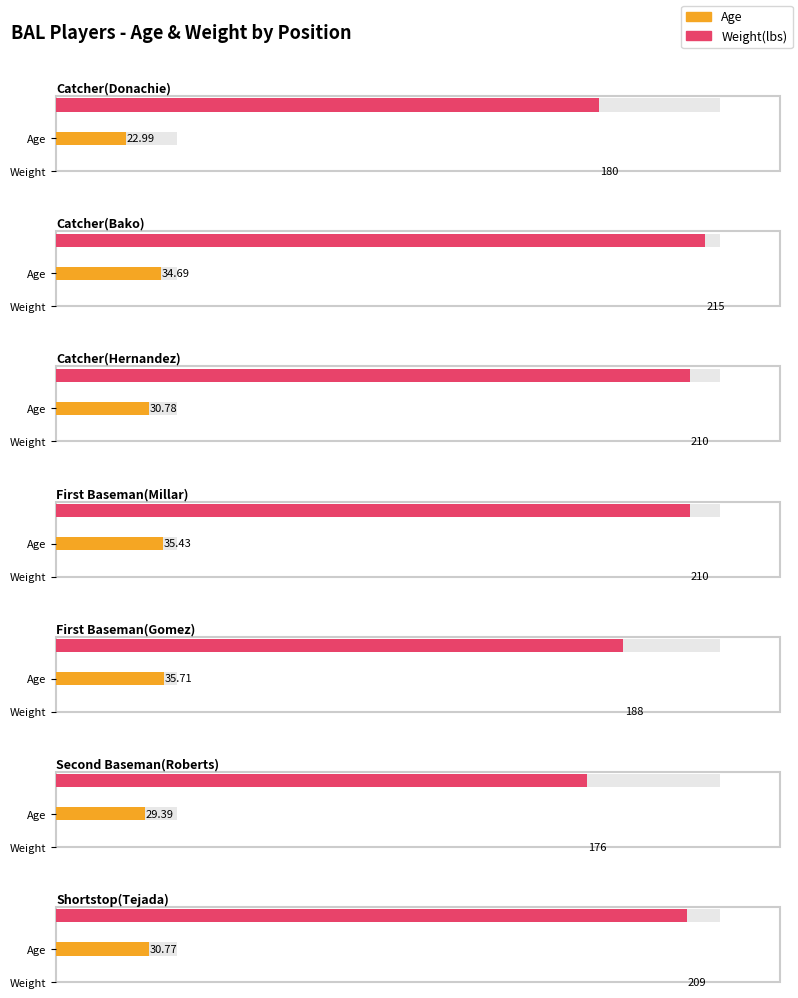

Count the number of categories in the chart.

7